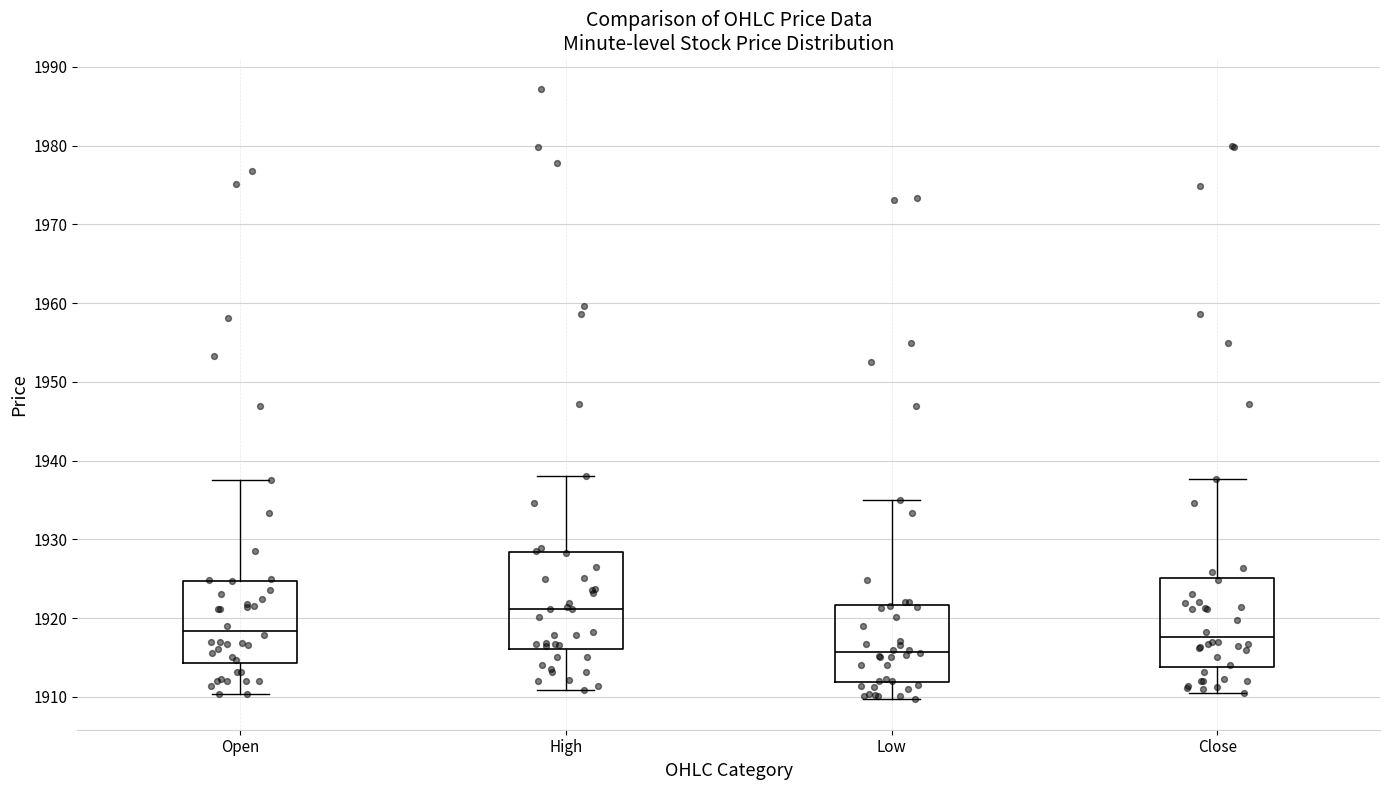

Which box is the tallest, from its lower edge to its upper edge?

High